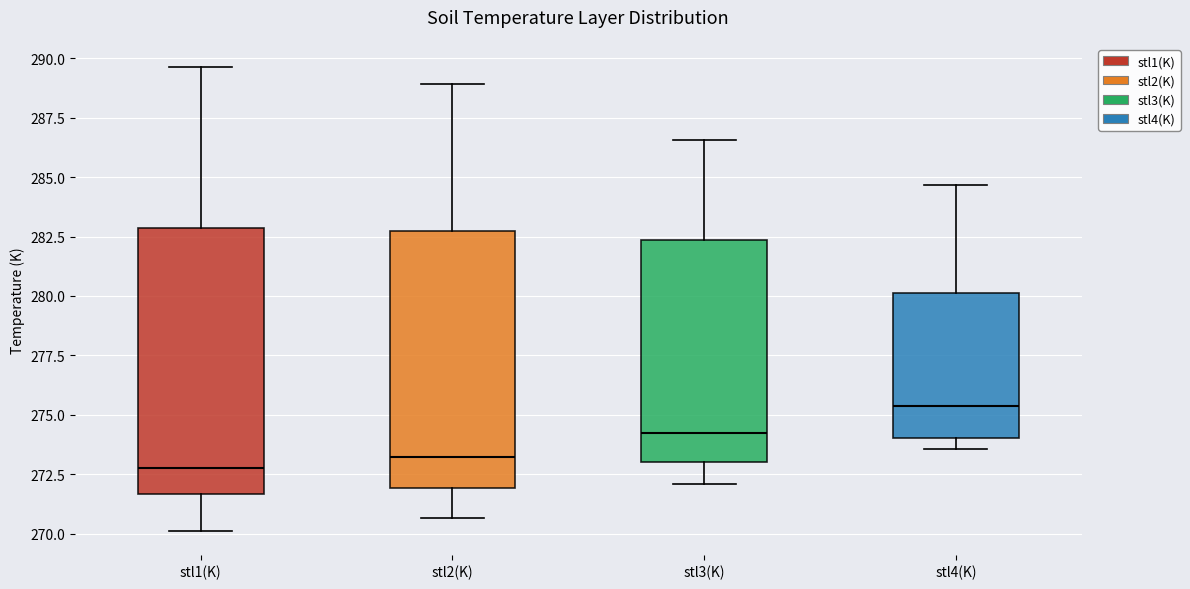

Where is the lower edge of the box for stl3(K) on the y-axis? The values are not printed on the chart, so give them approximately, as read against the axis.

273.0